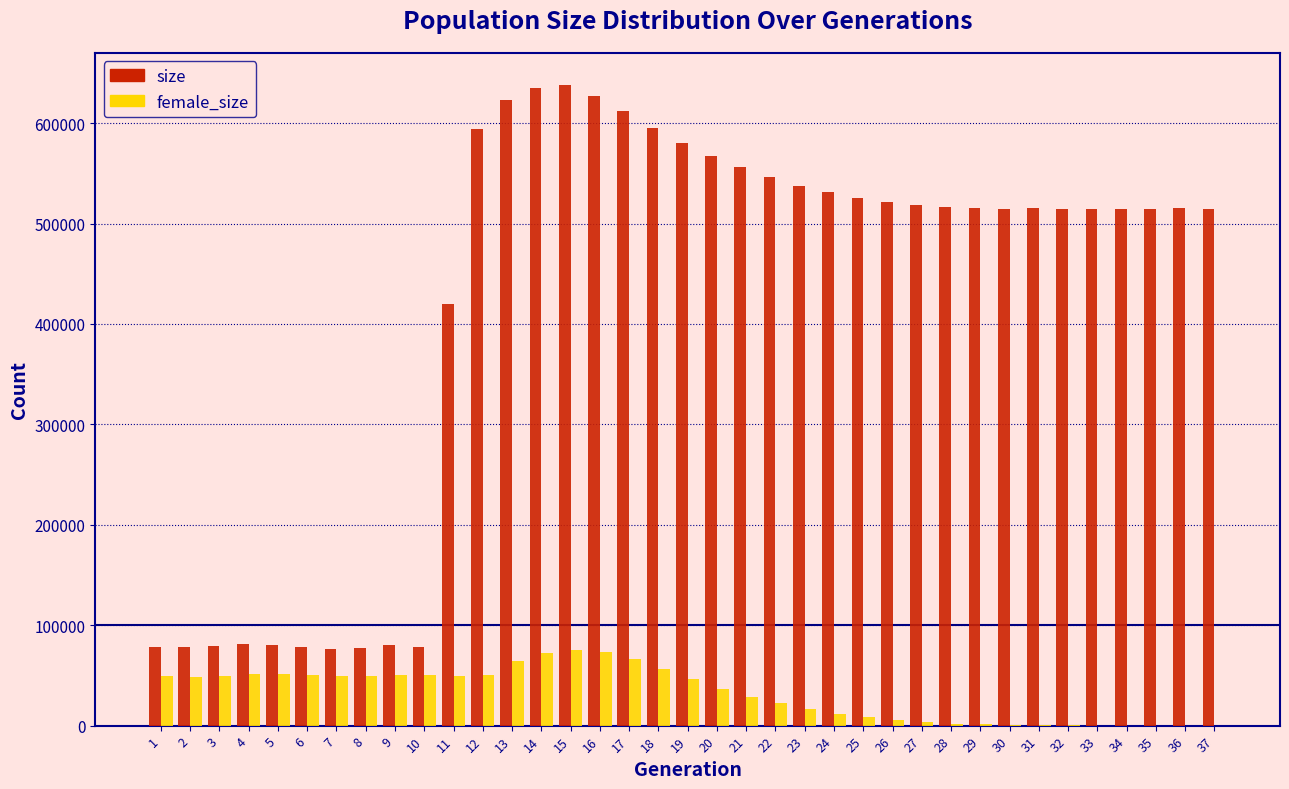

What is the sum of all size values?

15564731